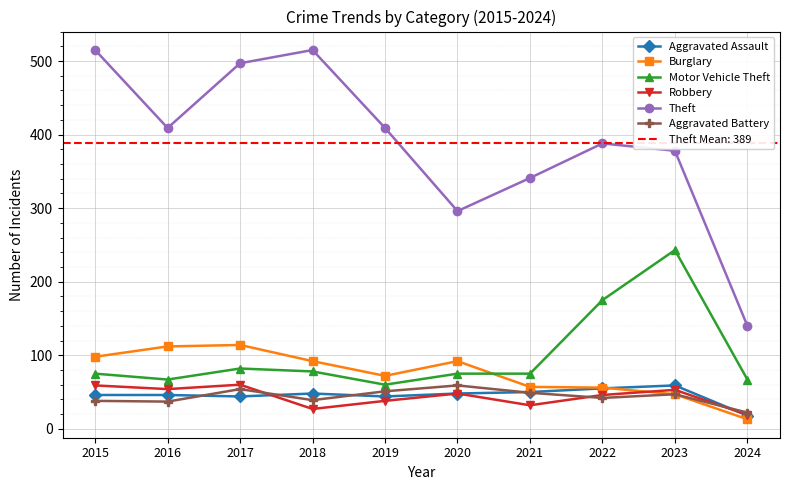

At how many categories does at least one series exceed 463?

3